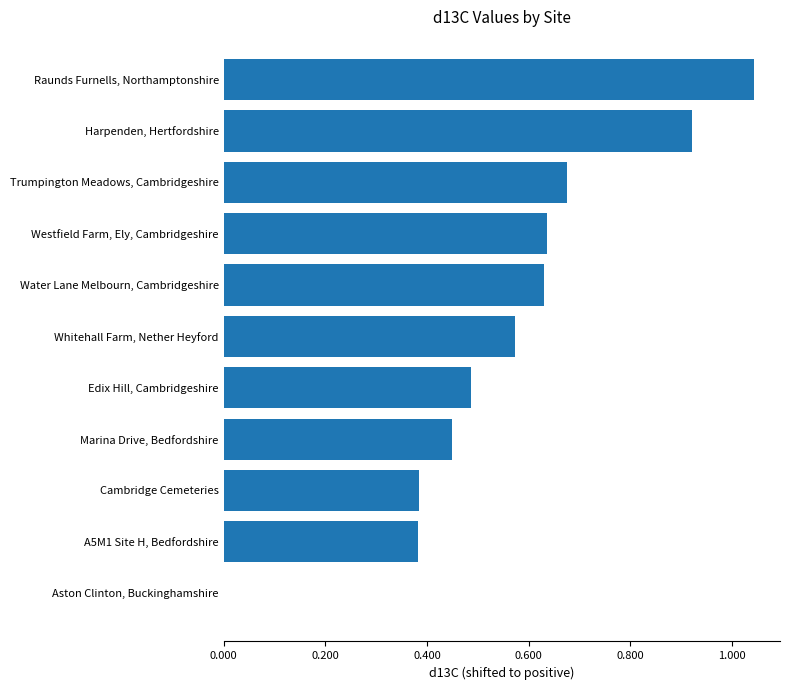

What is the change in value from Edix Hill, Cambridgeshire to Water Lane Melbourn, Cambridgeshire?

+0.1